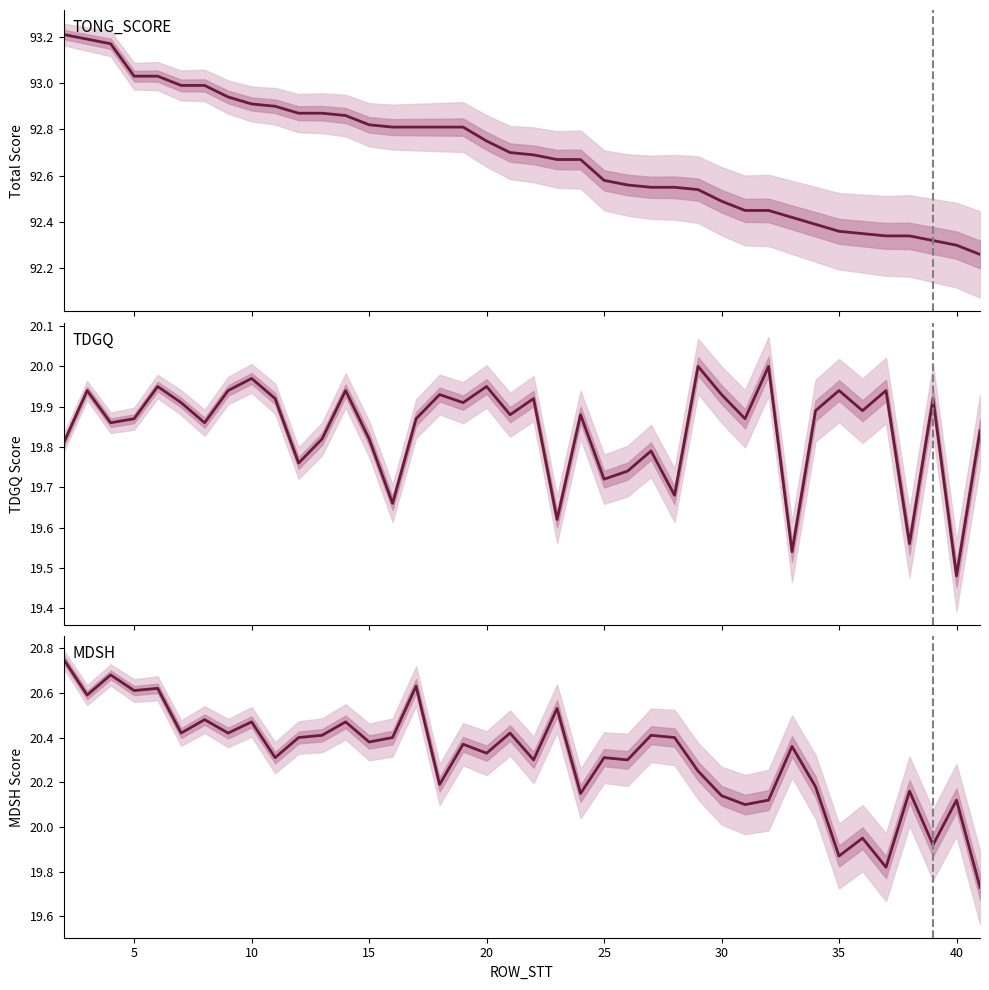

Which series has the largest total across all categories?

TONG_SCORE